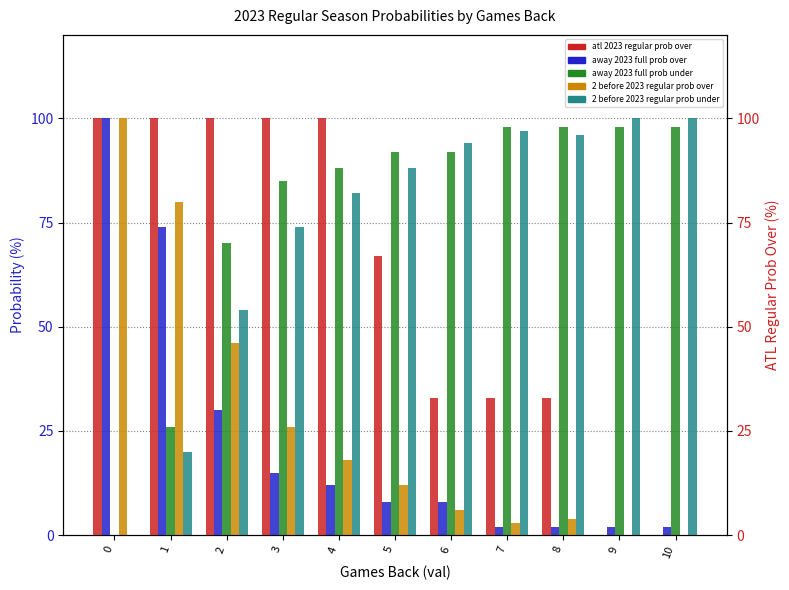

What are all the series names shown in the legend?

away 2023 full prob over, away 2023 full prob under, 2 before 2023 regular prob over, 2 before 2023 regular prob under, atl 2023 regular prob over